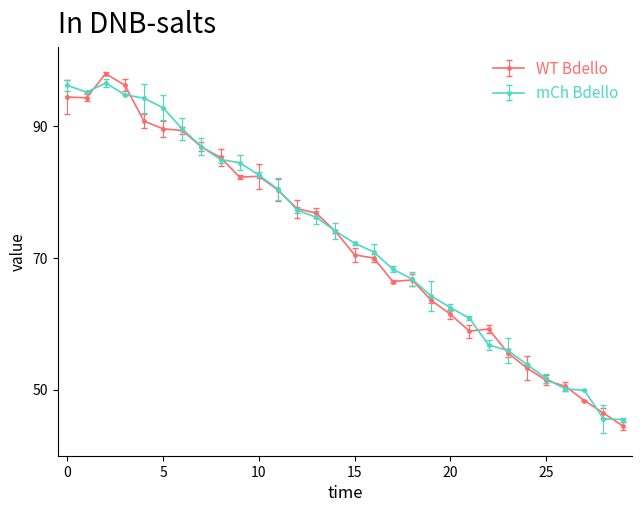

What are all the series names shown in the legend?

WT Bdello, mCh Bdello